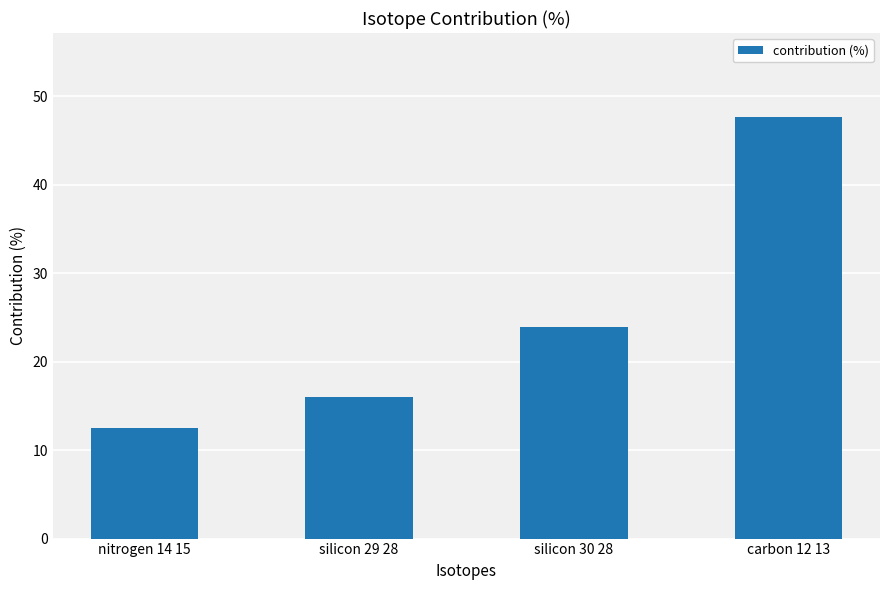

What is the change in value from nitrogen 14 15 to silicon 30 28?

+11.4